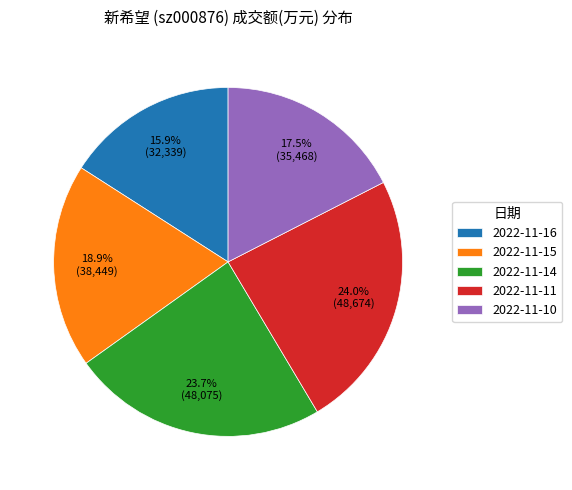

Do 2022-11-11 and 2022-11-14 together represent more than half of the pie?

No